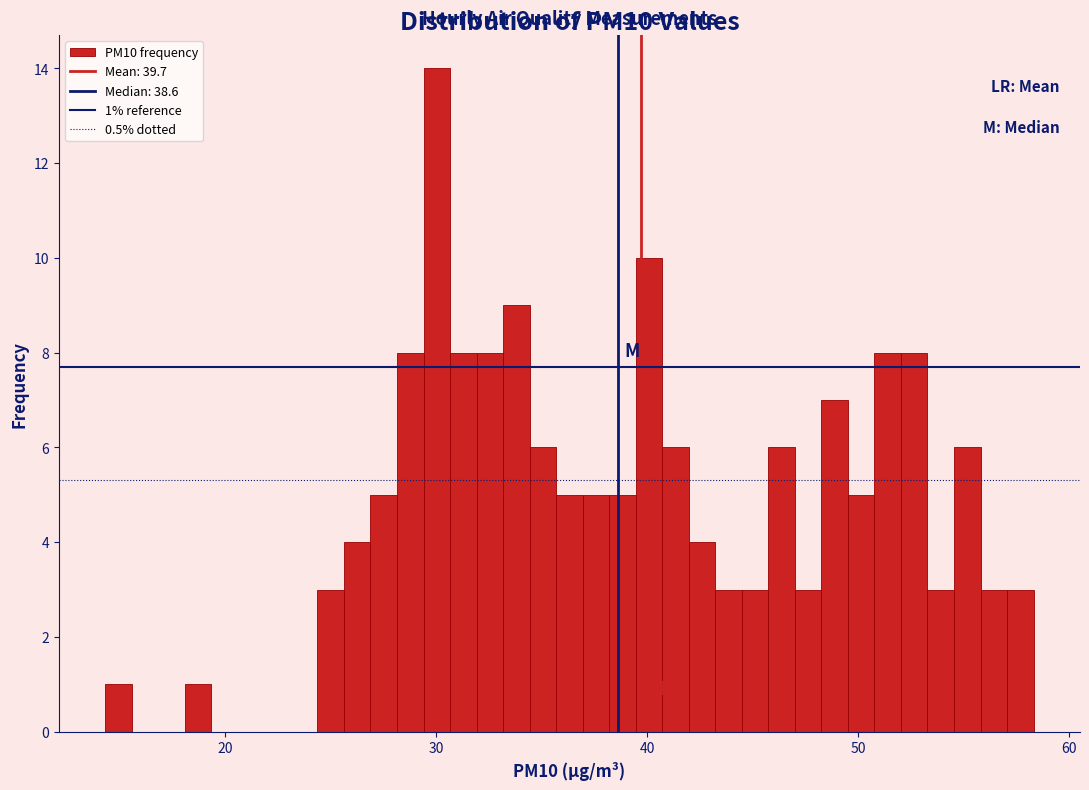

Around what value on the x-axis is the tallest bar? Give the approximate position of its centre, as read against the axis.

30